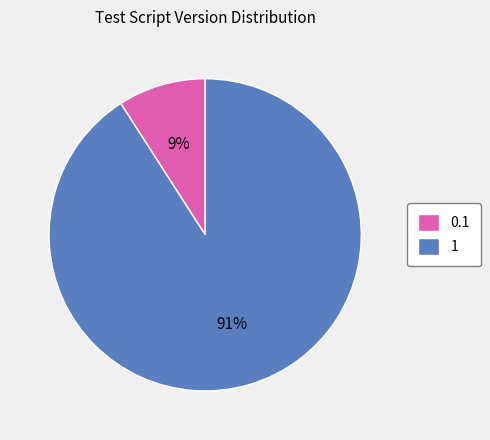

Do 1 and 0.1 together represent more than half of the pie?

Yes